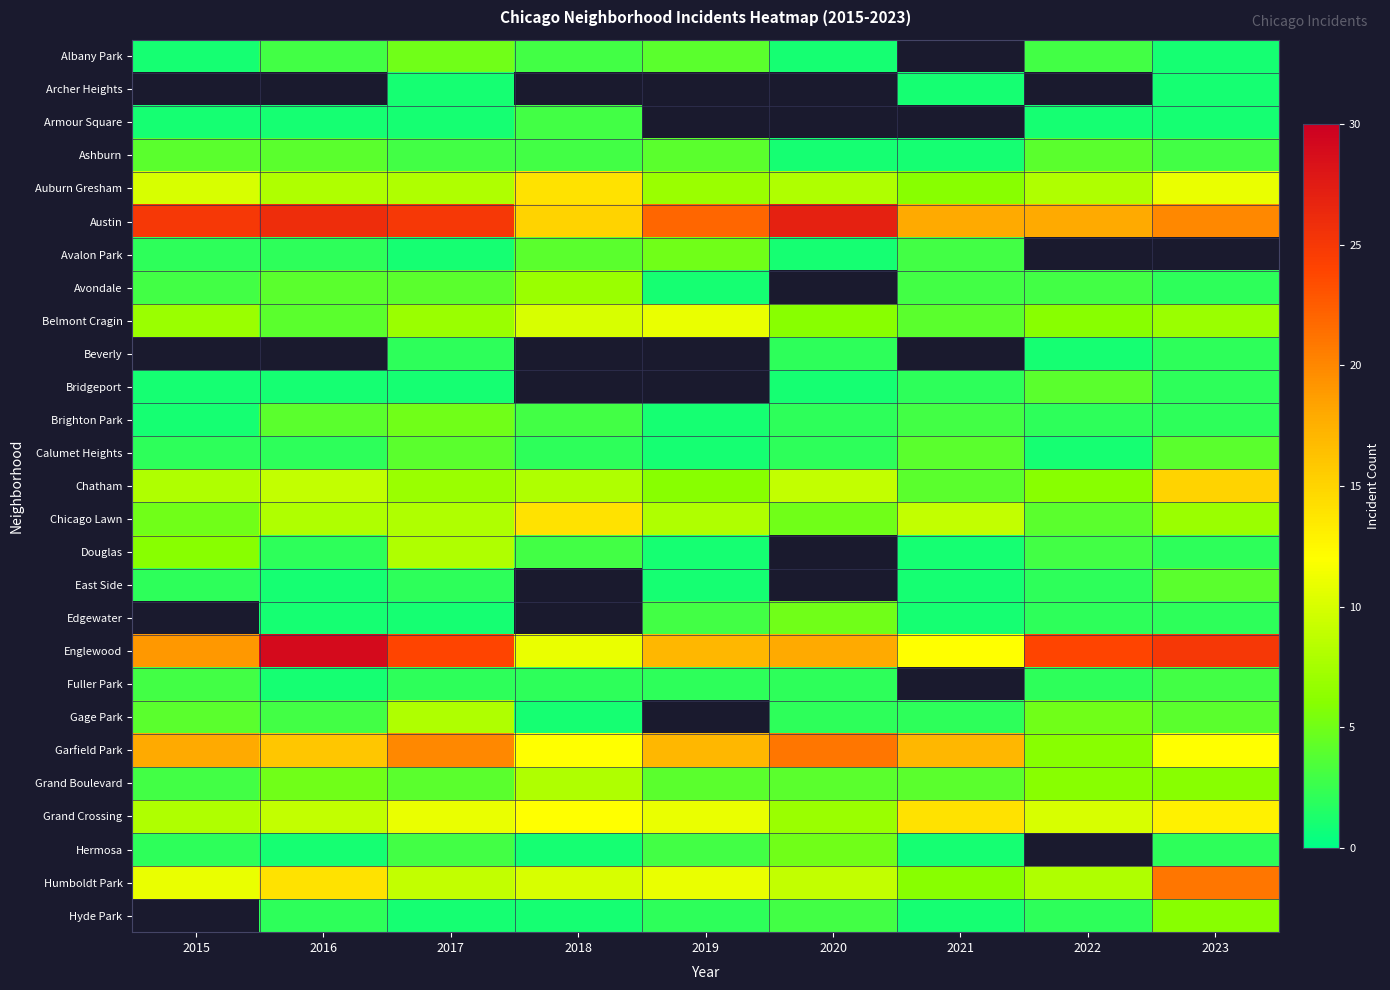

At how many categories does at least one series exceed 13?

9